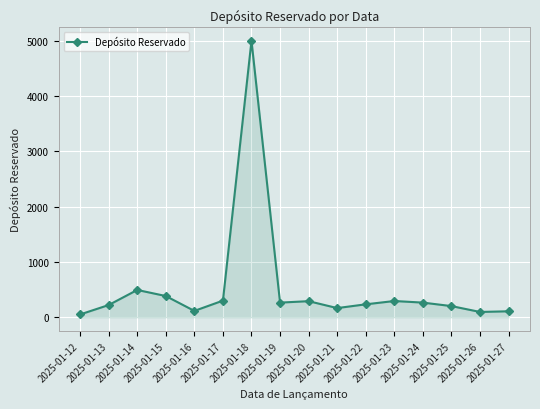

Where is the first local maximum?

2025-01-14